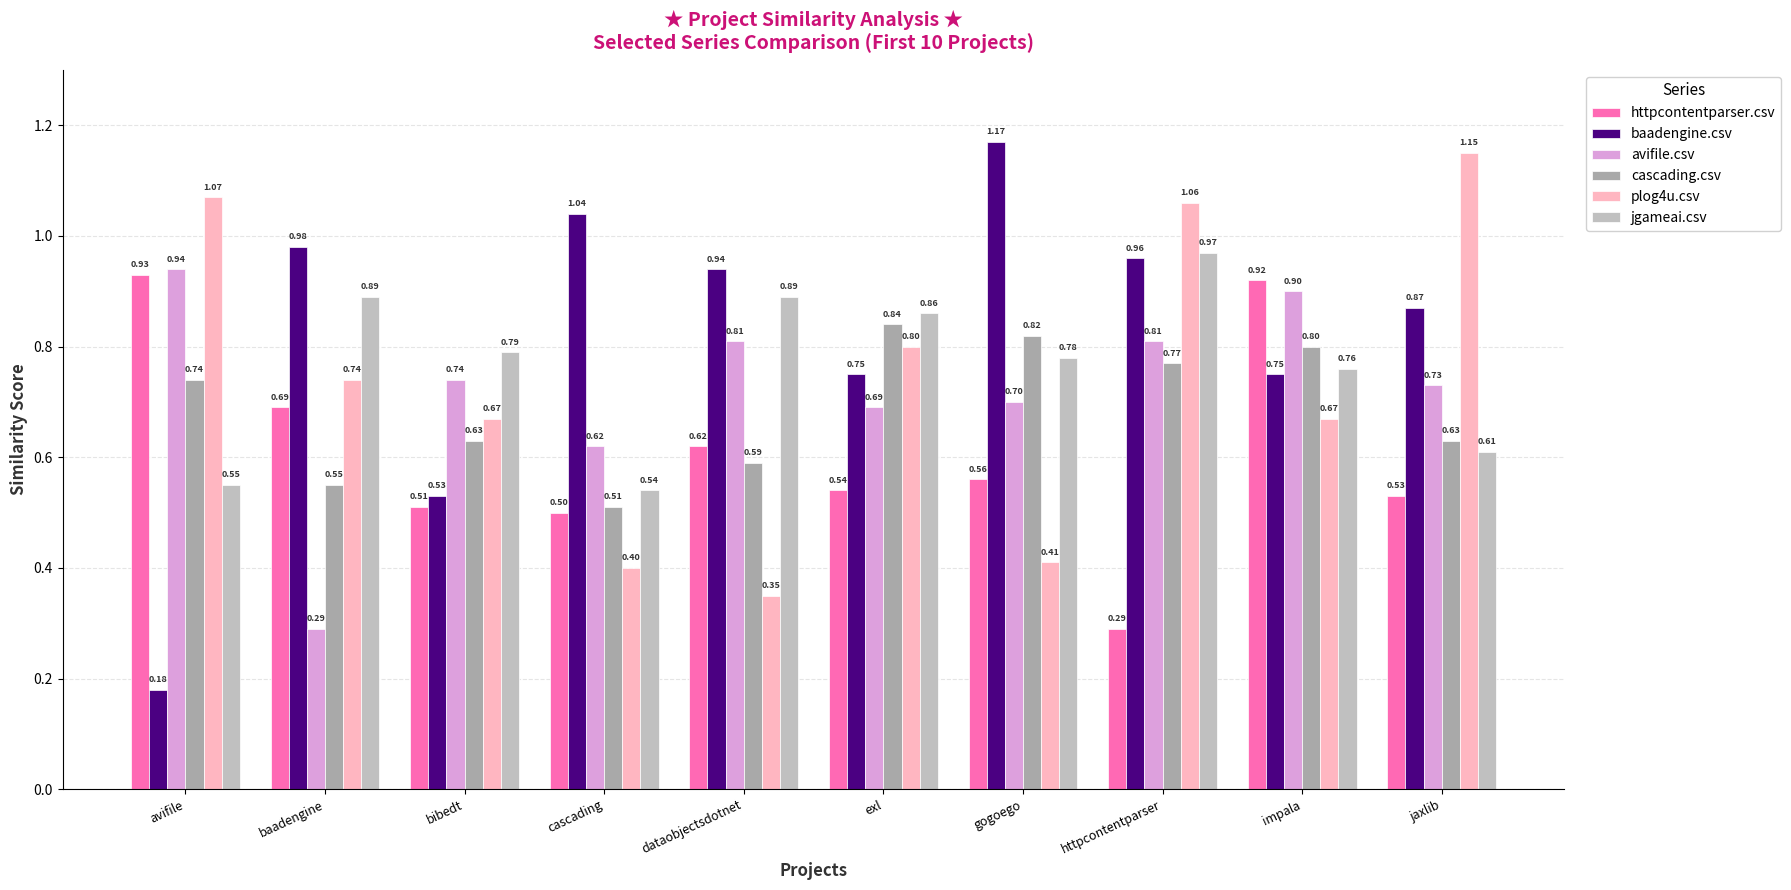

Reading left to right, transcribe all the data shown in this chart.

httpcontentparser.csv: 0.9	0.7	0.5	0.5	0.6	0.5	0.6	0.3	0.9	0.5
baadengine.csv: 0.2	1.0	0.5	1.0	0.9	0.8	1.2	1.0	0.8	0.9
avifile.csv: 0.9	0.3	0.7	0.6	0.8	0.7	0.7	0.8	0.9	0.7
cascading.csv: 0.7	0.6	0.6	0.5	0.6	0.8	0.8	0.8	0.8	0.6
plog4u.csv: 1.1	0.7	0.7	0.4	0.3	0.8	0.4	1.1	0.7	1.1
jgameai.csv: 0.6	0.9	0.8	0.5	0.9	0.9	0.8	1.0	0.8	0.6